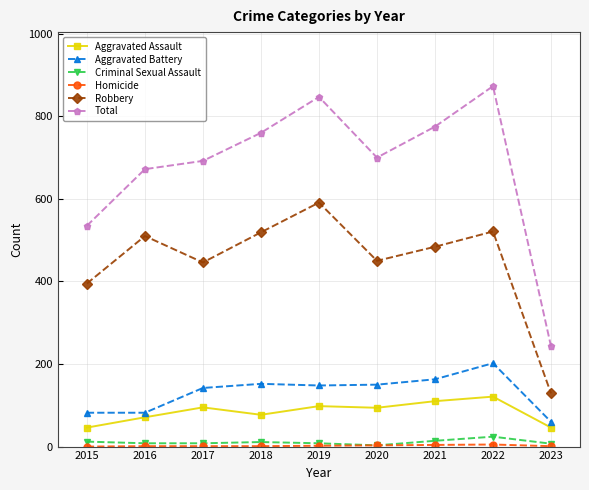

What is the average value of the Robbery series?

449